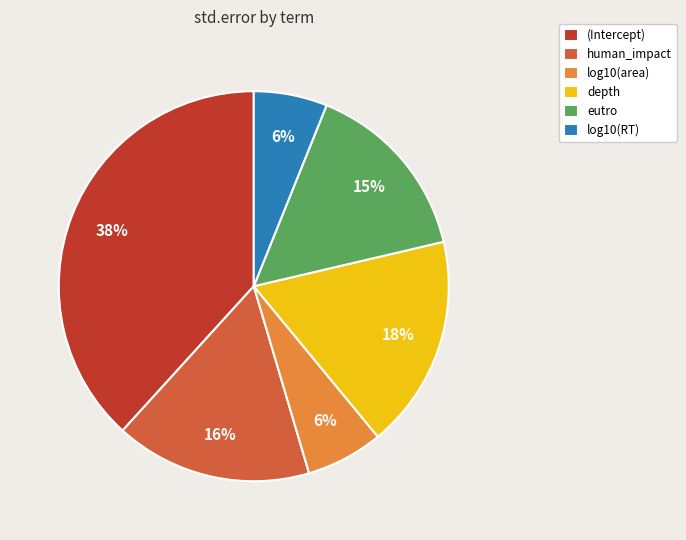

Does depth represent more than half of the total?

No